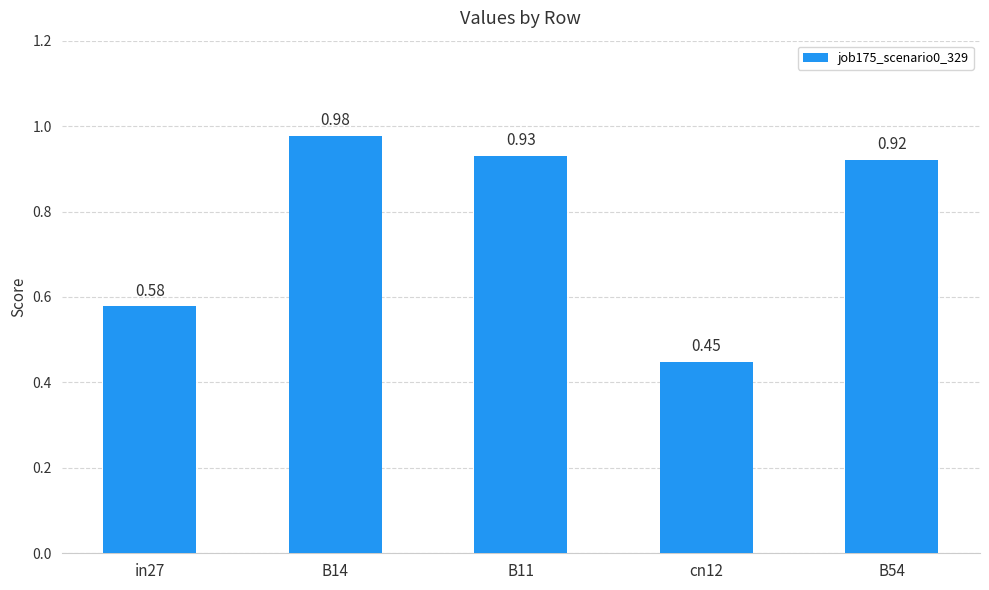

Does the chart contain any negative values?

No